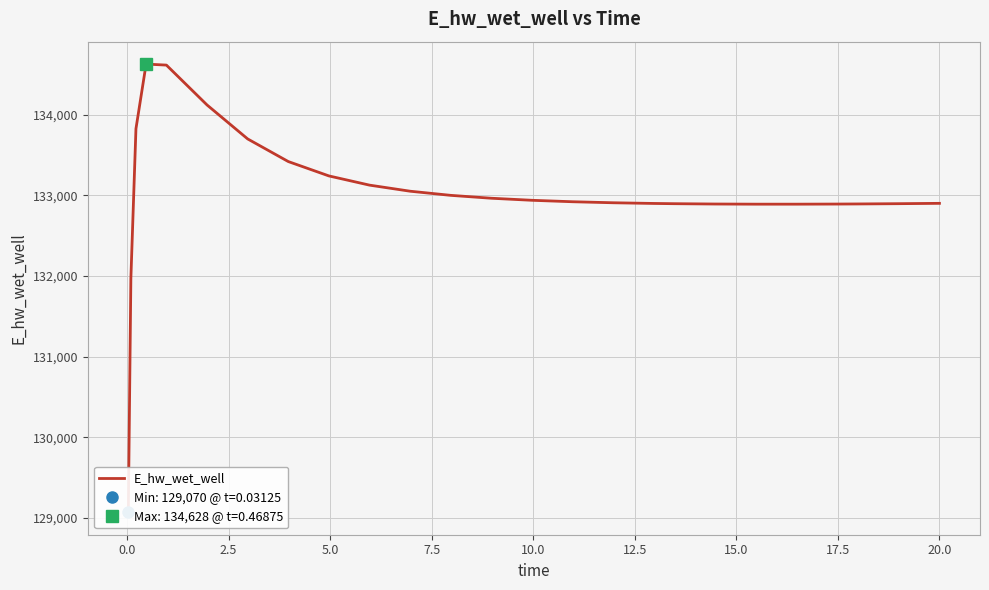

Is this an area chart (filled region under the line)?

No